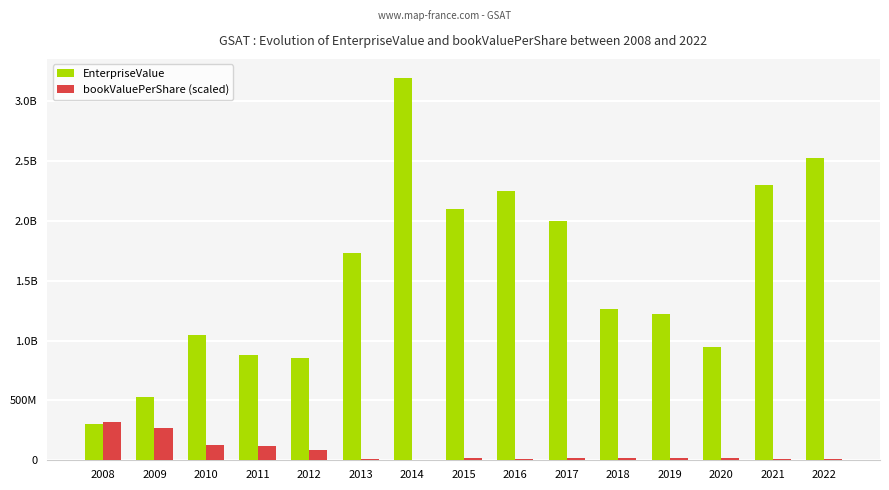

List the series in order of their overall mean, lowest first.

bookValuePerShare (scaled), EnterpriseValue